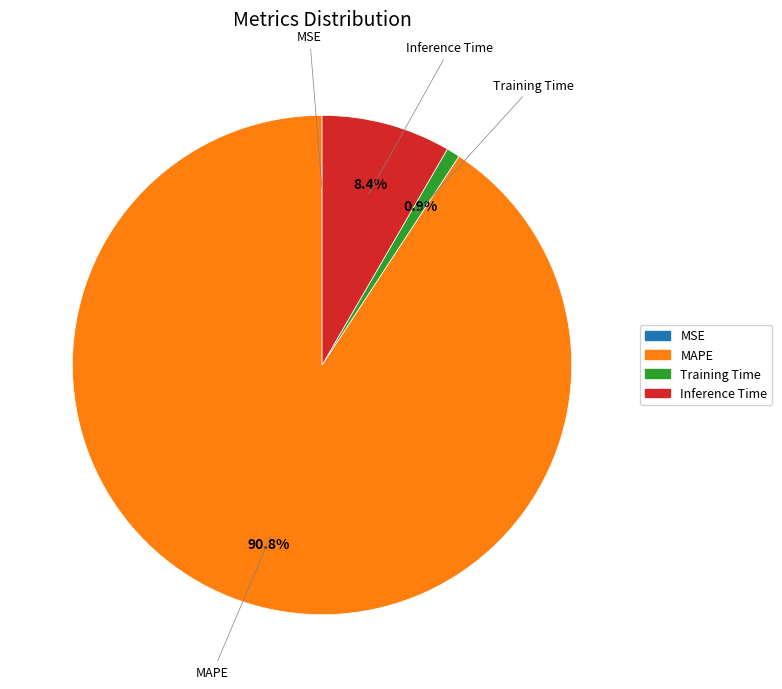

Which has a higher value, Training Time or MAPE?

MAPE